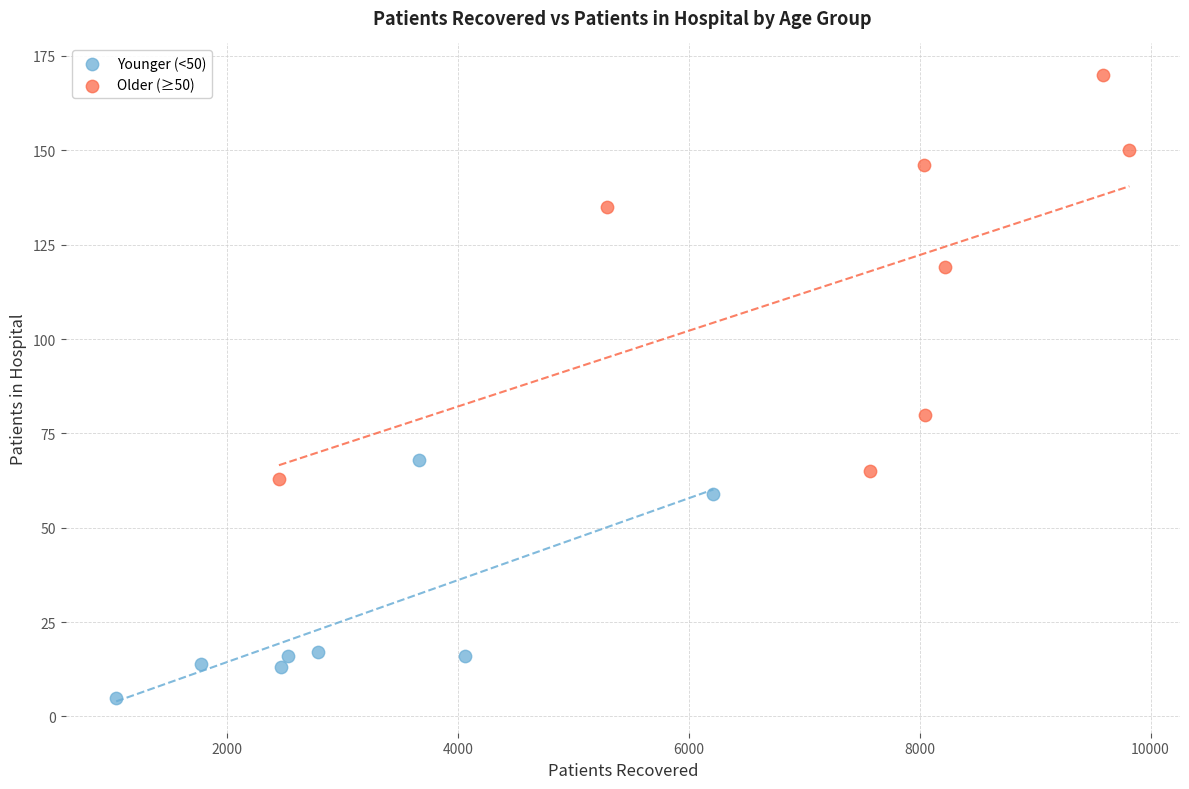

Which series contains the lowest Y value?

Younger (<50)